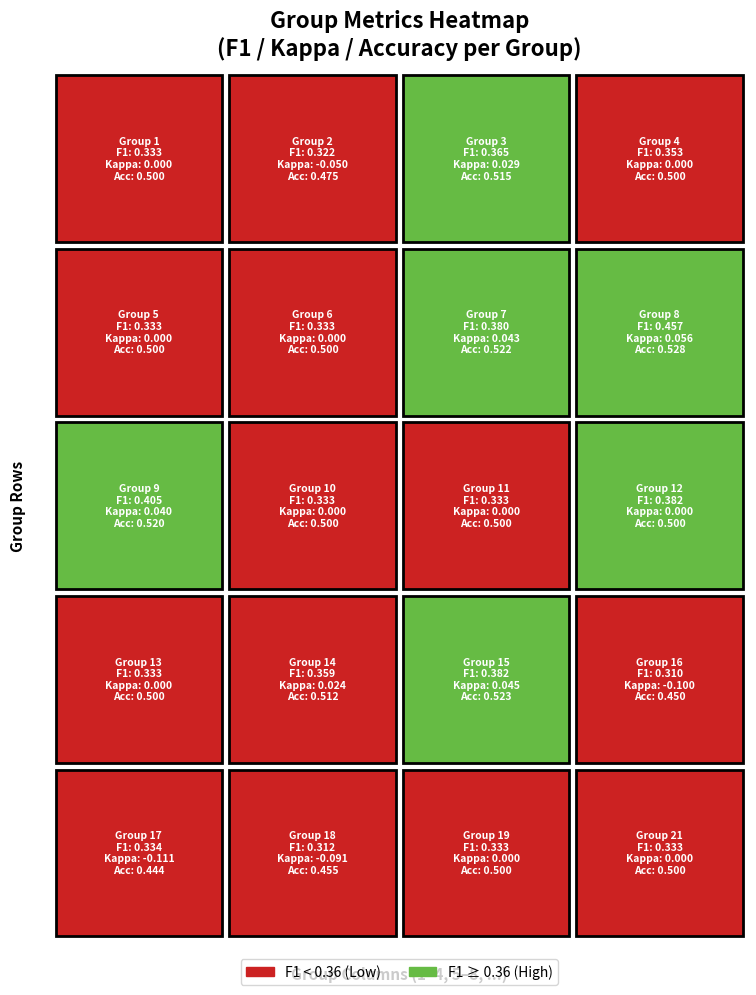

What is the difference between the maximum and minimum values?

0.1